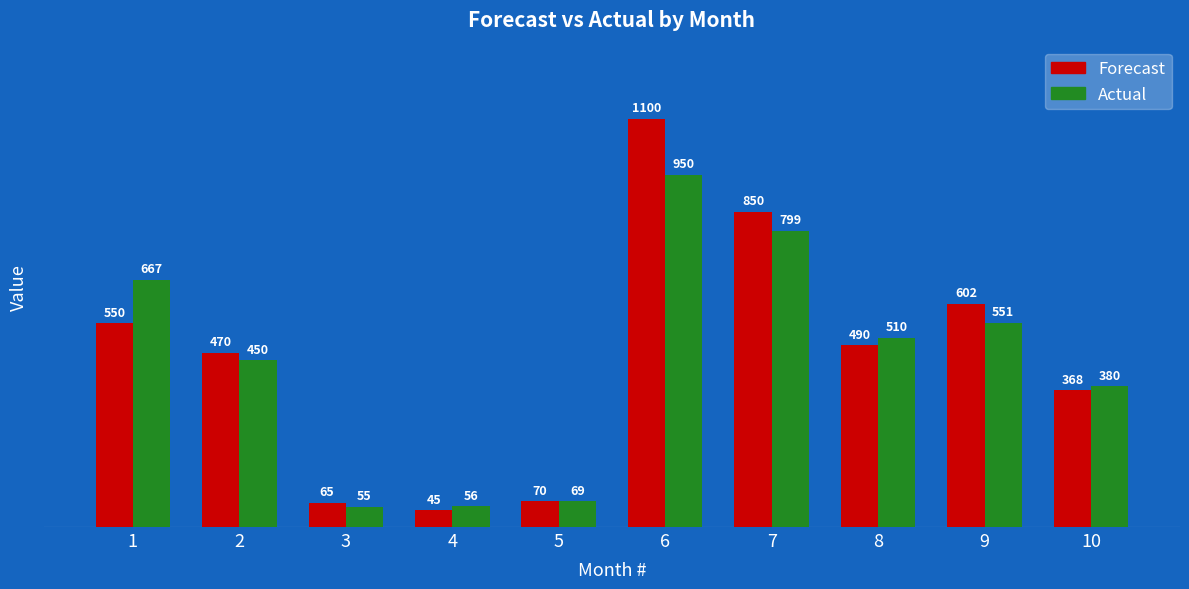

Reading left to right, what are all the values shown in this chart?

Forecast: 550	470	65	45	70	1100	850	490	602	368
Actual: 667	450	55	56	69	950	799	510	551	380